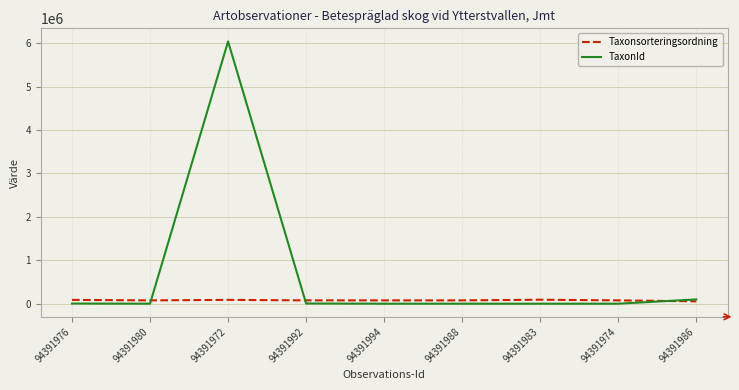

How many lines are shown in the chart?

2